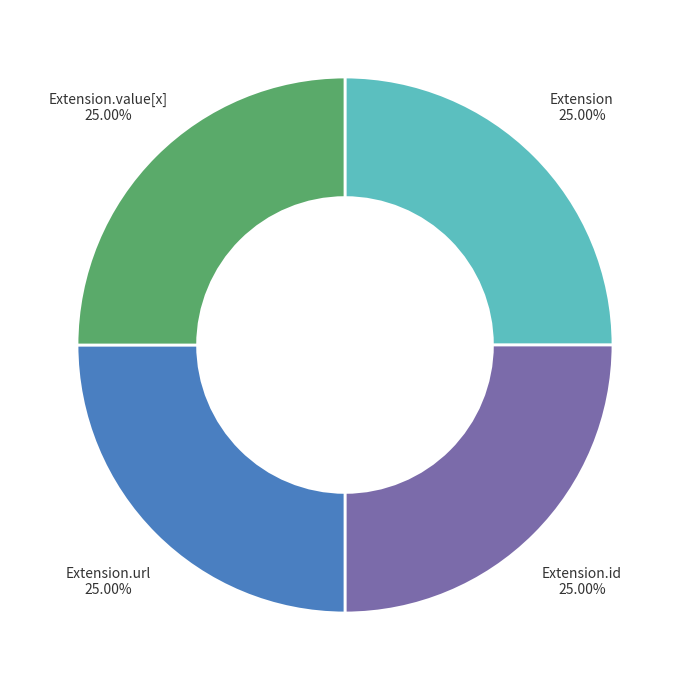

Is there any slice that represents more than half of the pie?

No